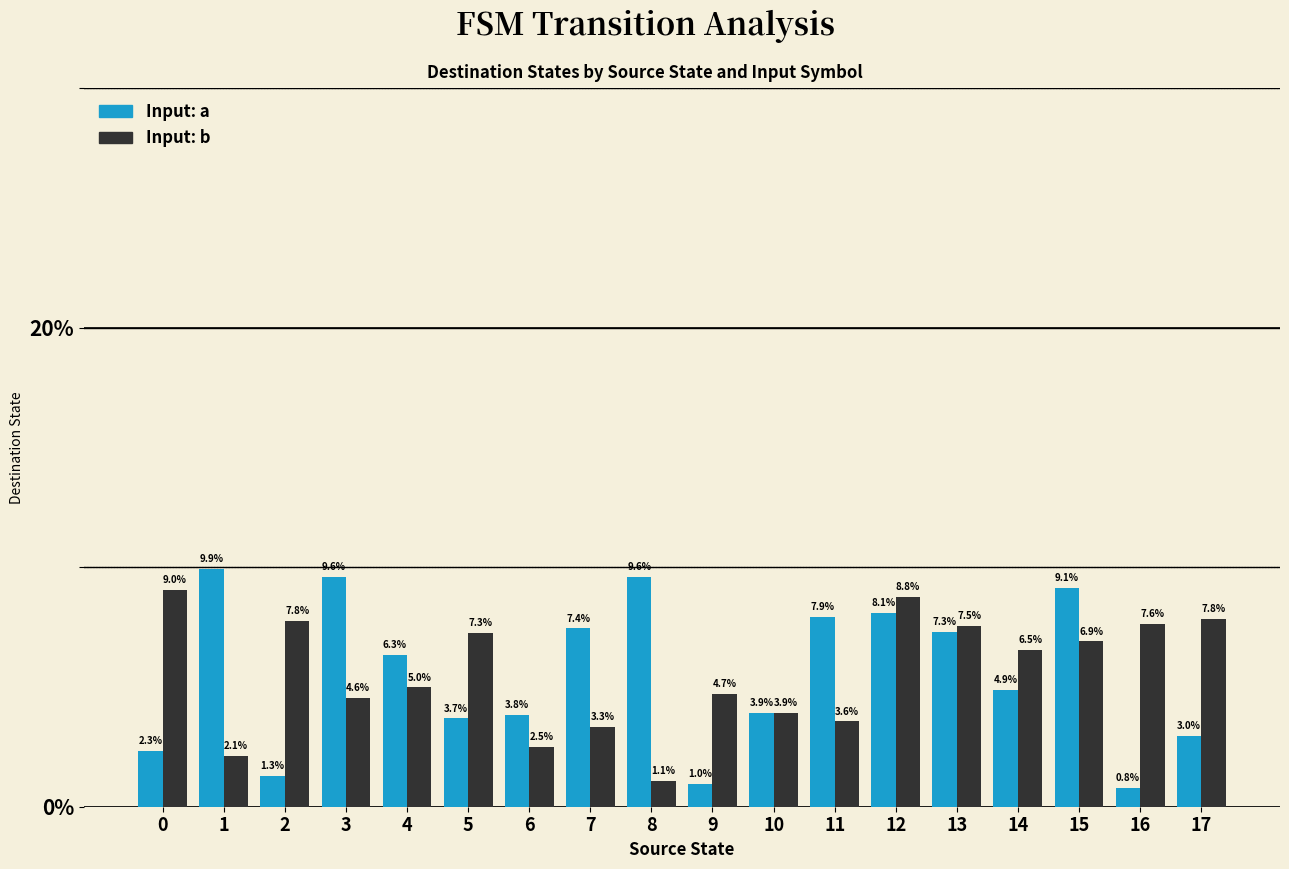

What is the value of the Input: b bar at the 18th from the left?

7.8